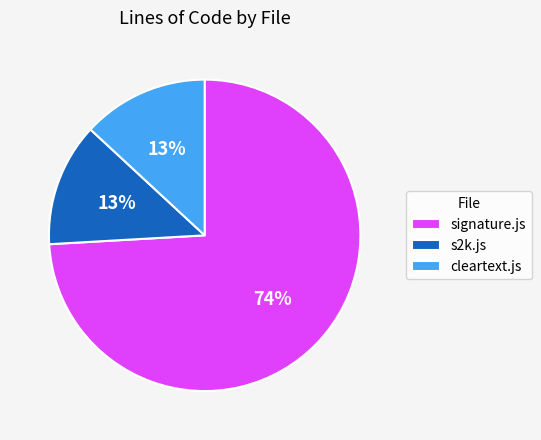

What is the ratio of the value at cleartext.js to the value at signature.js?

0.2